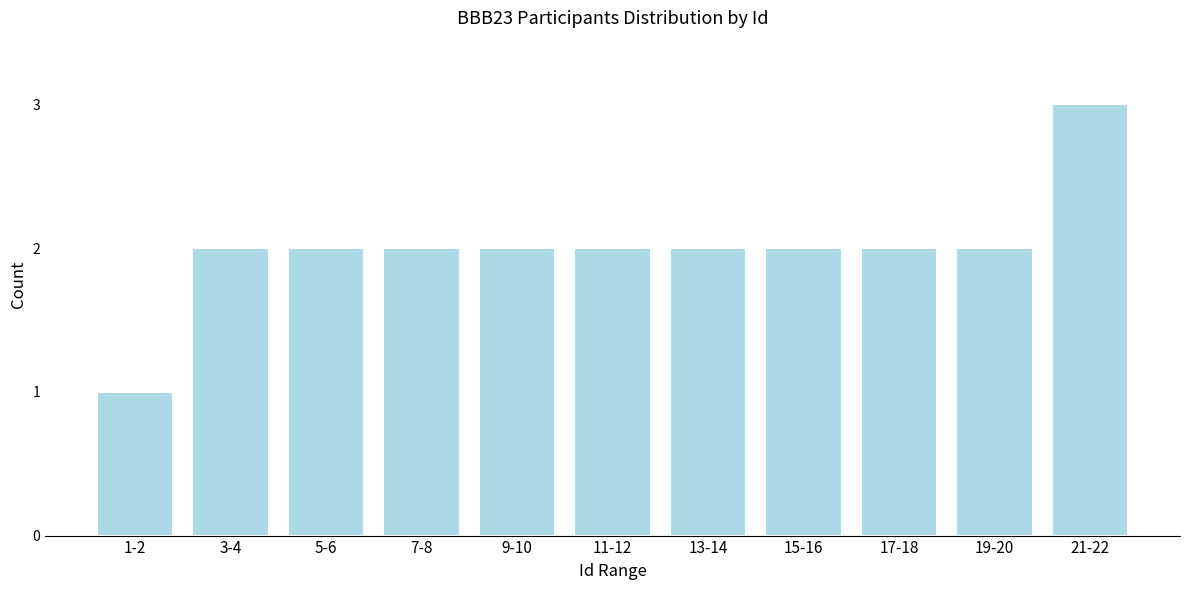

Reading left to right, extract all data points from this chart.

1	2	2	2	2	2	2	2	2	2	3